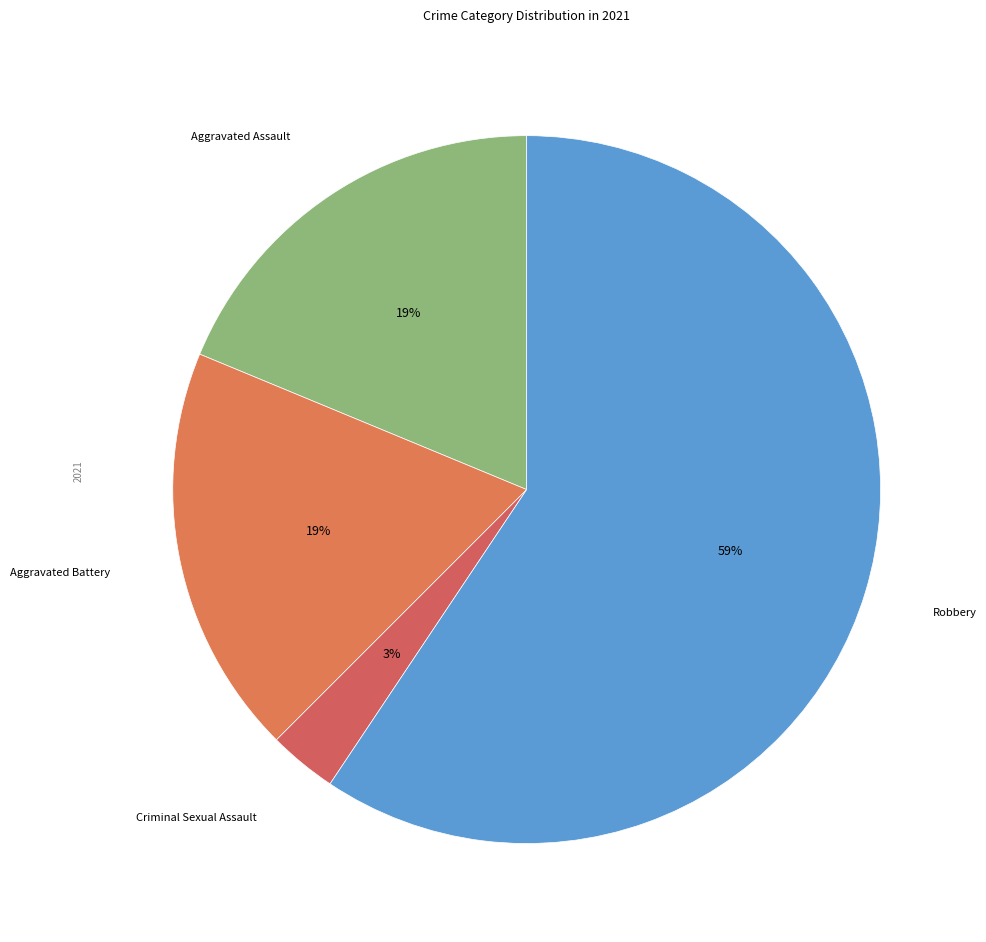

To the nearest percent, what percentage of the pie is Aggravated Battery?

19%